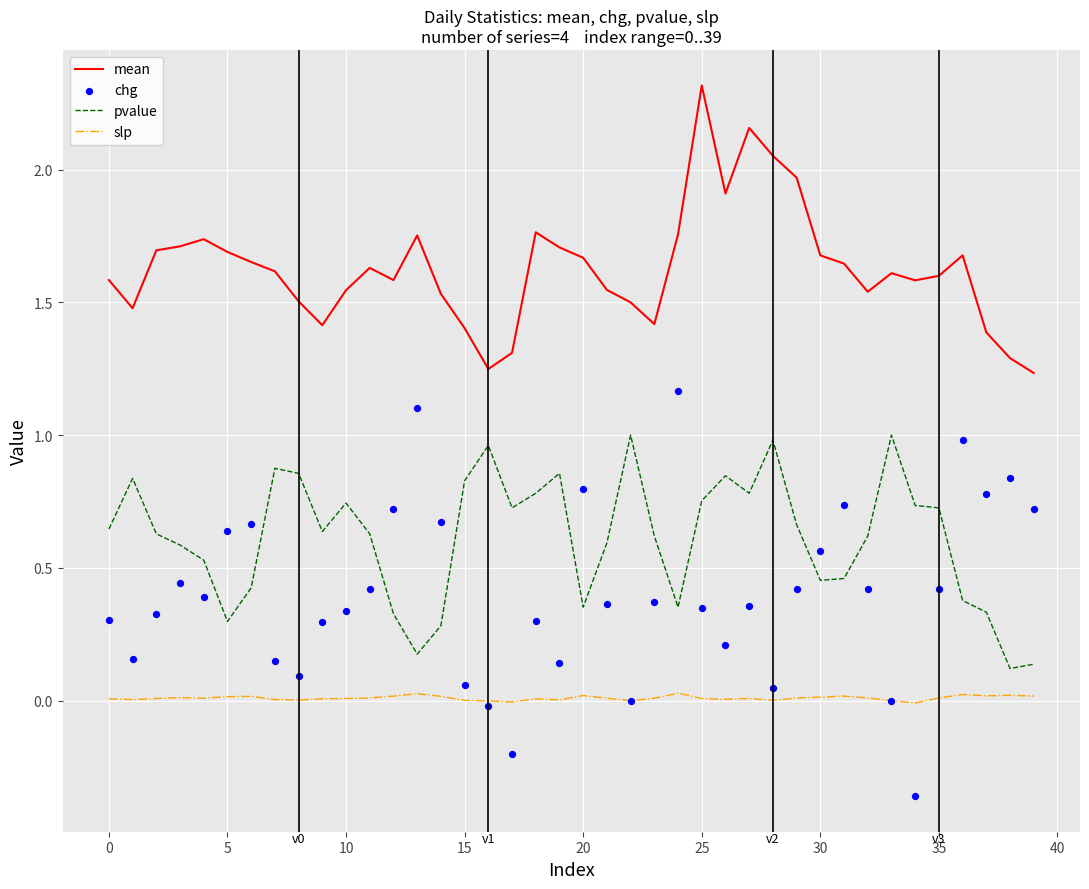

Which series reaches the maximum Y coordinate?

mean